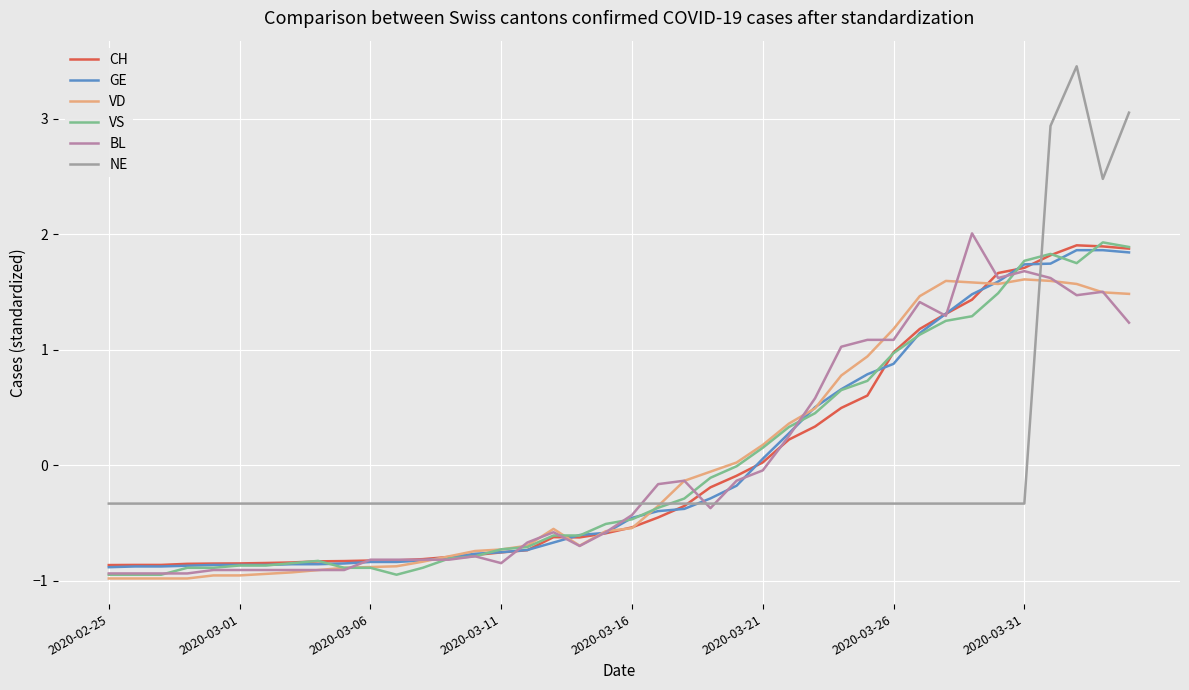

Does the chart display data point markers on the line(s)?

No